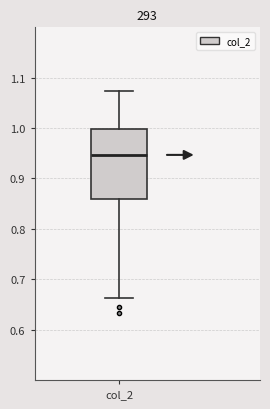

Where does the median line of the box for col_2 sit on the y-axis? The values are not printed on the chart, so give them approximately, as read against the axis.

0.95